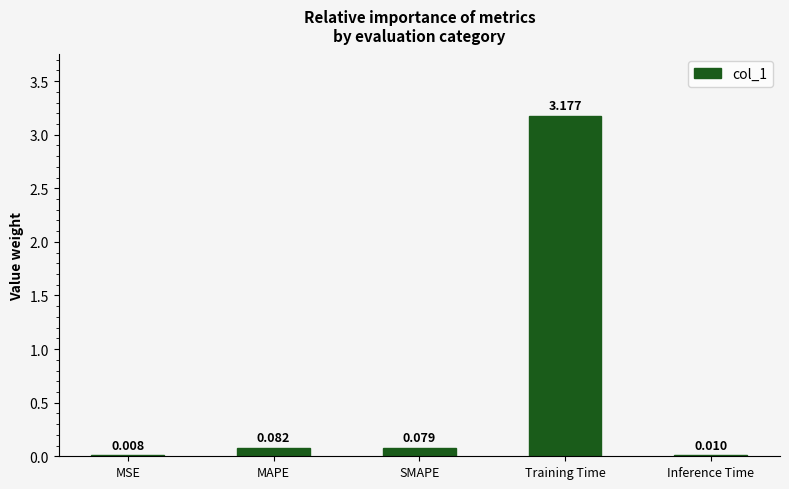

Which has a higher value, SMAPE or MAPE?

MAPE